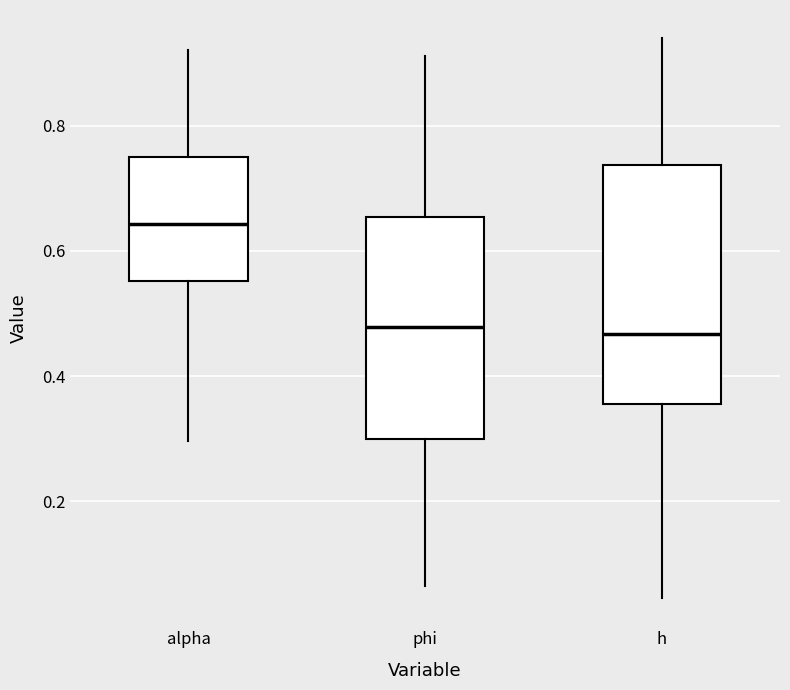

Which box is the tallest, from its lower edge to its upper edge?

h